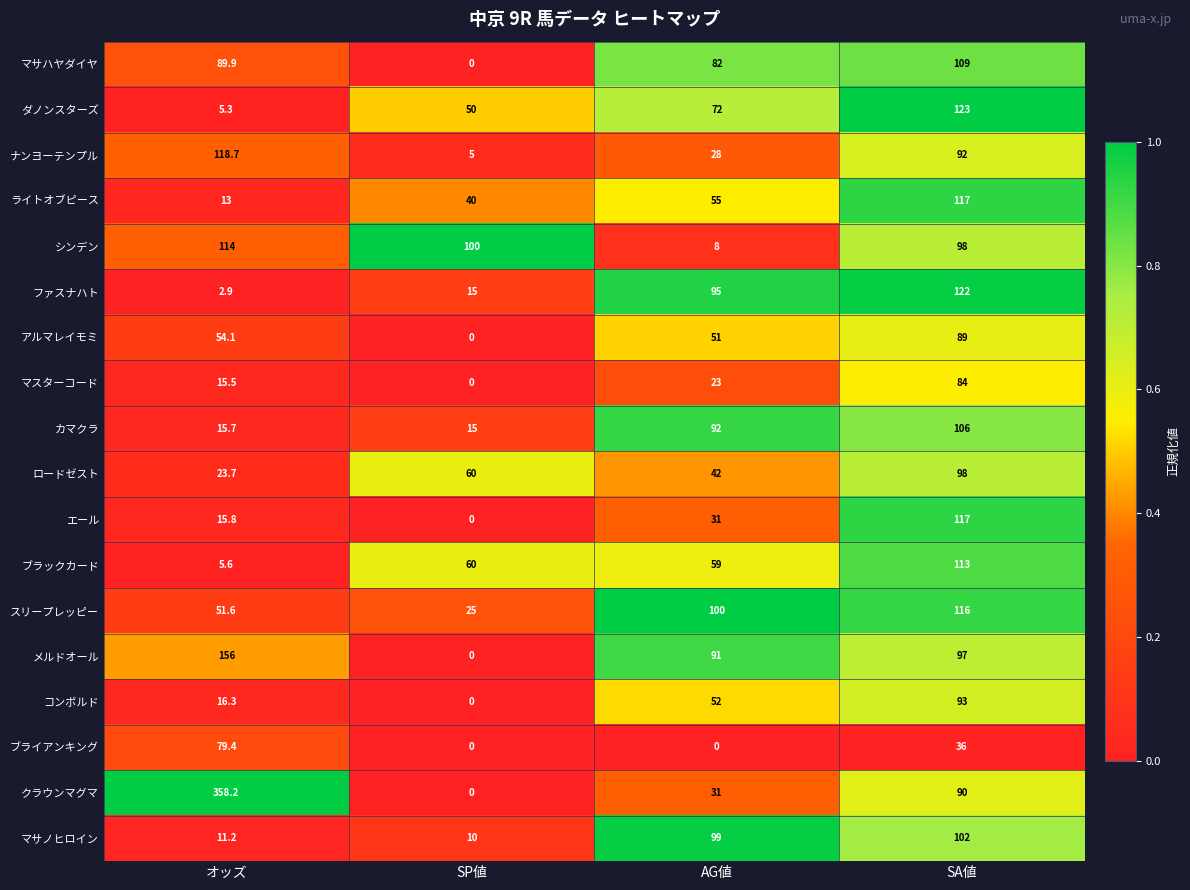

At which category does the chart reach its peak across all series?

オッズ